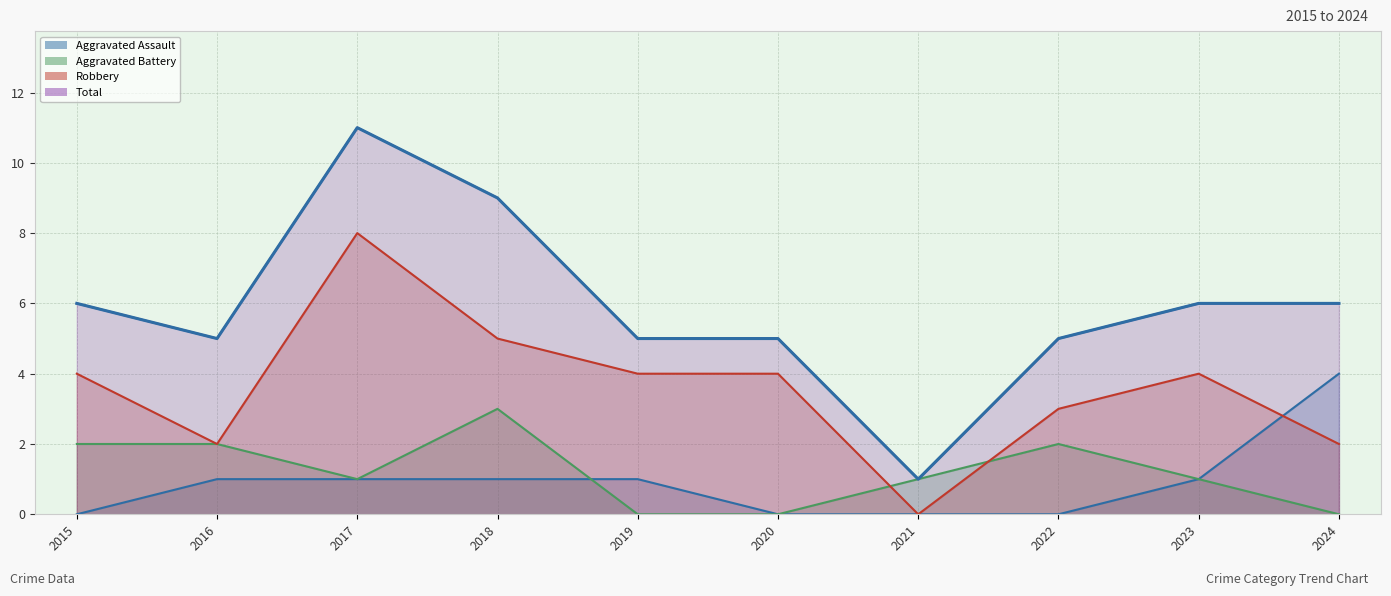

What are all the series names shown in the legend?

Aggravated Assault, Aggravated Battery, Robbery, Total